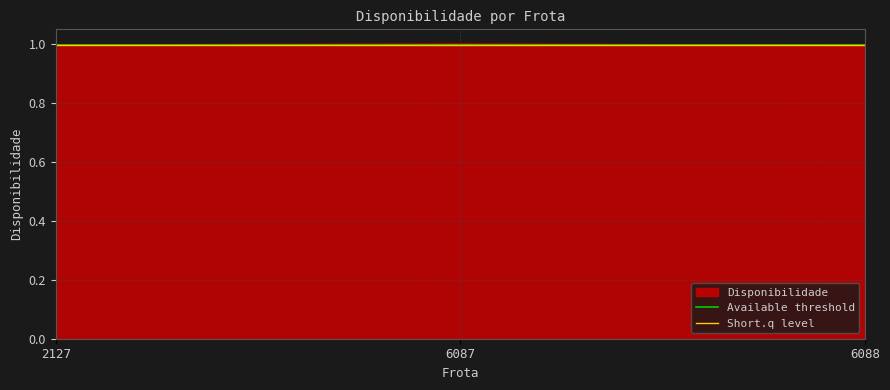

The Disponibilidade series shows 1.0 at 6088. True or false?

True